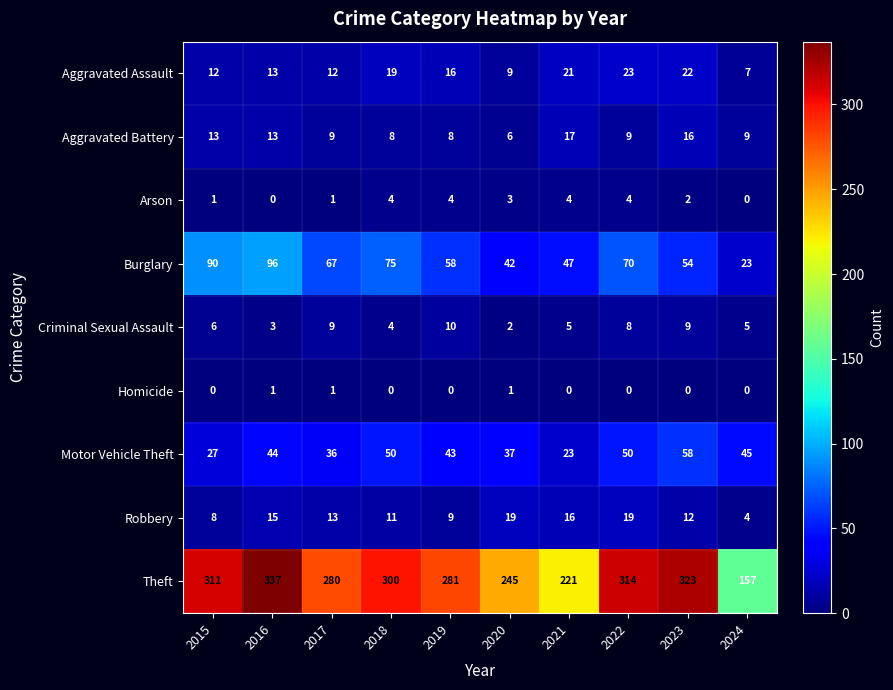

Where is Aggravated Assault nearest to the value 15?

2019